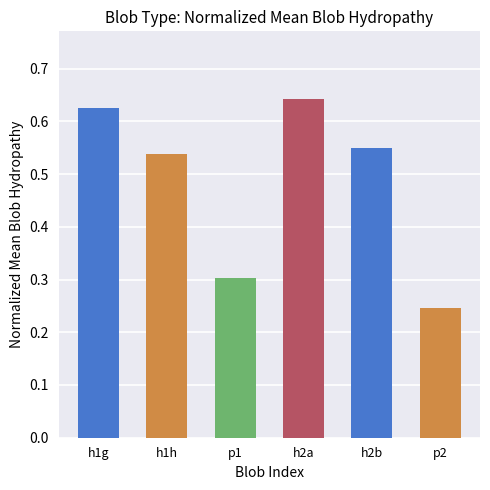

At which category does the chart reach its minimum across all series?

p2